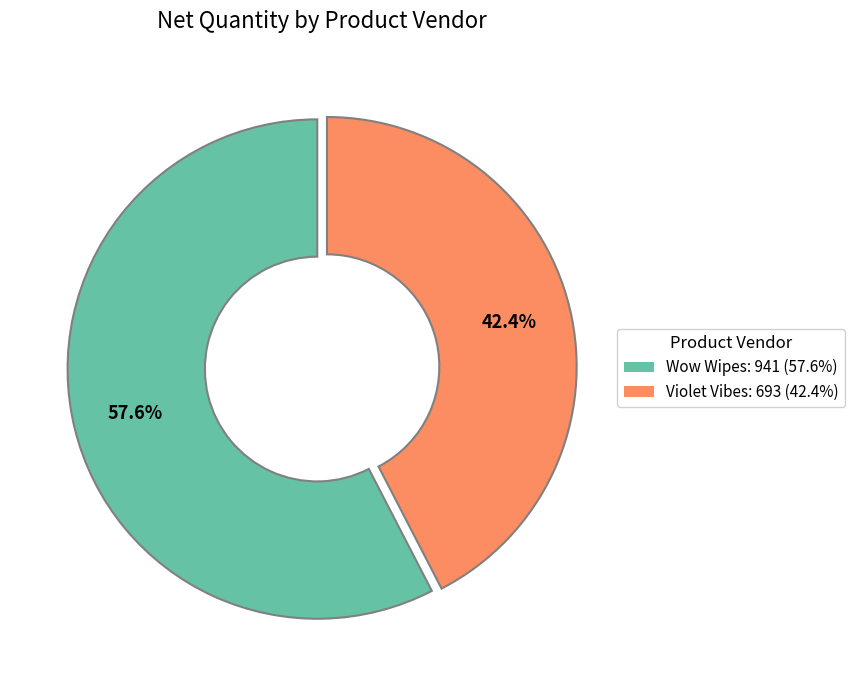

Is it true that Wow Wipes is 44% of the pie?

False